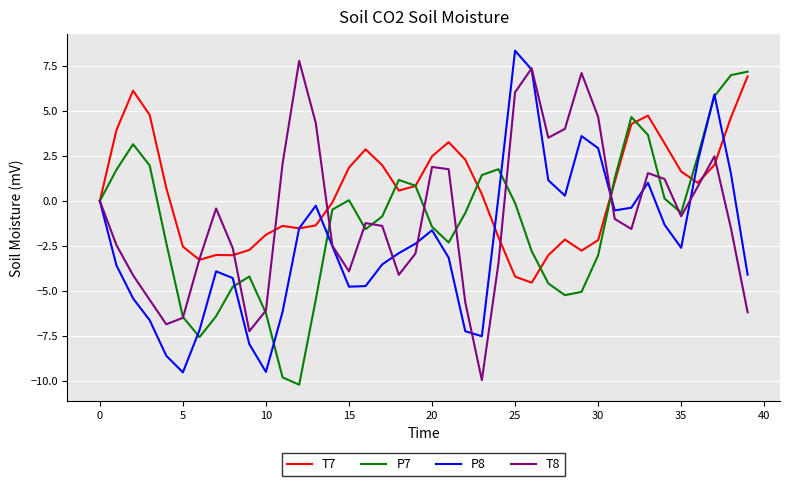

Does the chart have visible grid lines?

Yes